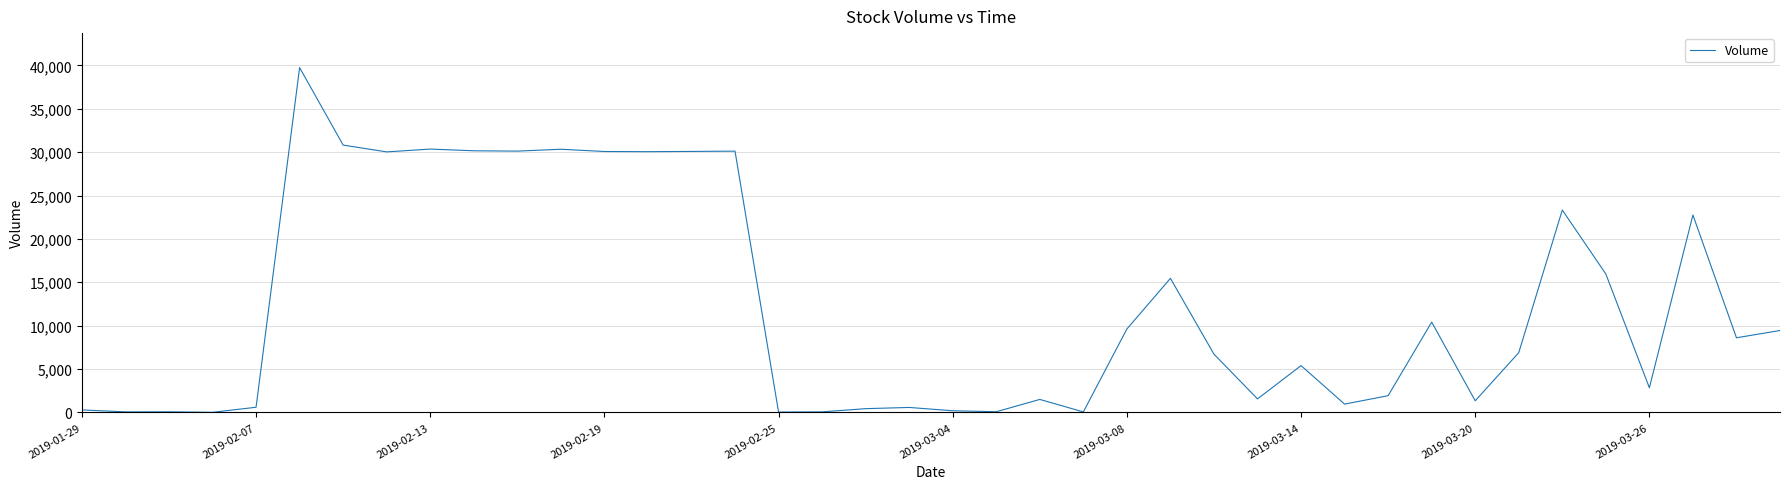

What is the greatest value displayed?

39745